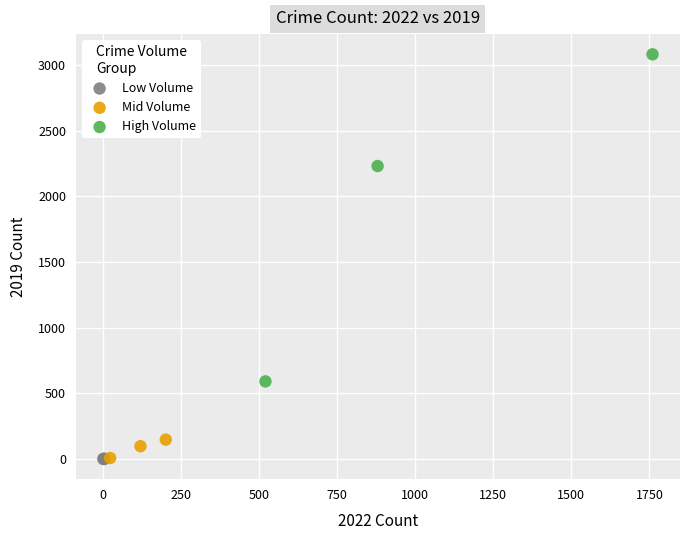

What are all the series names shown in the legend?

Low Volume, Mid Volume, High Volume